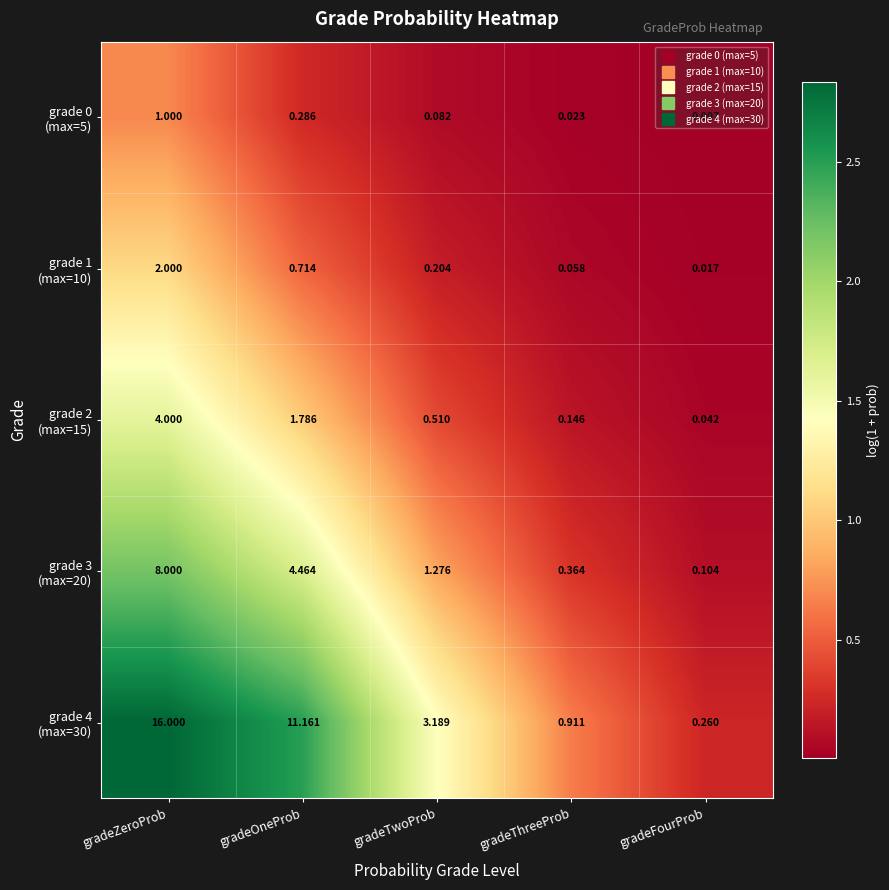

At which category does the chart reach its peak across all series?

gradeZeroProb